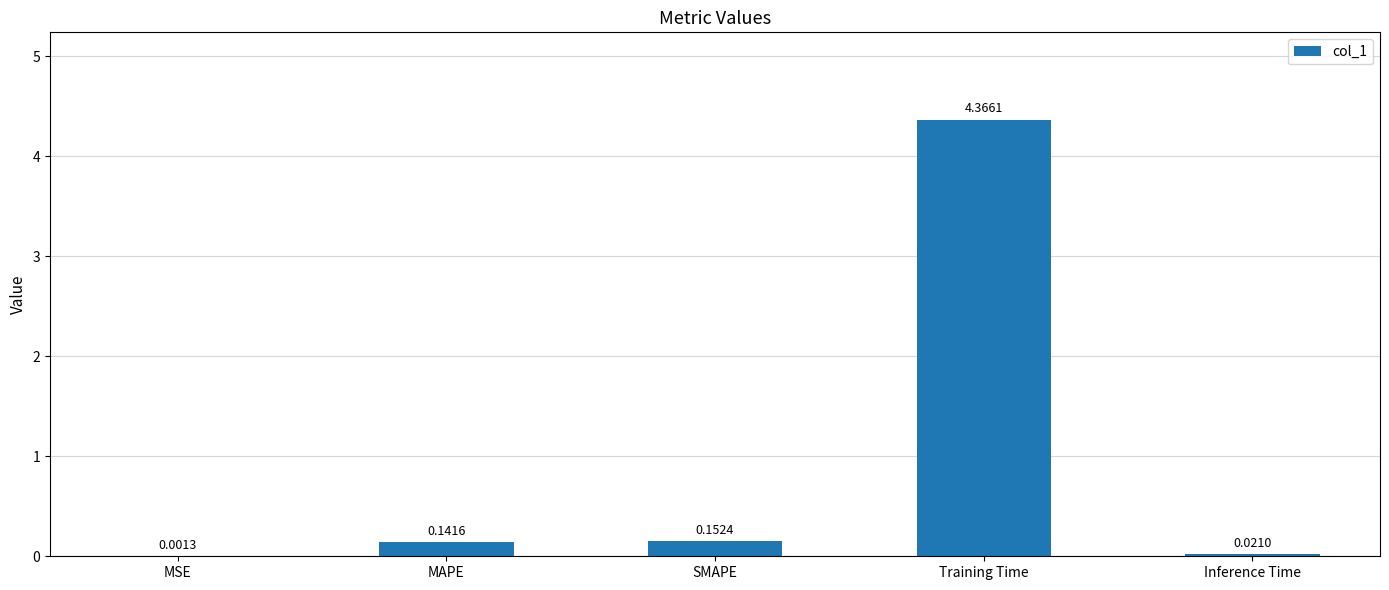

Does the chart contain stacked bars?

No